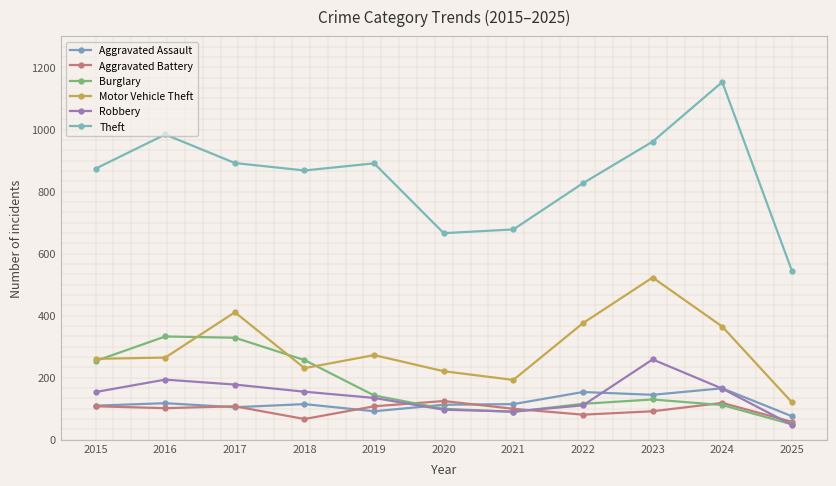

Which series changed the most between 2017 and 2018?

Motor Vehicle Theft